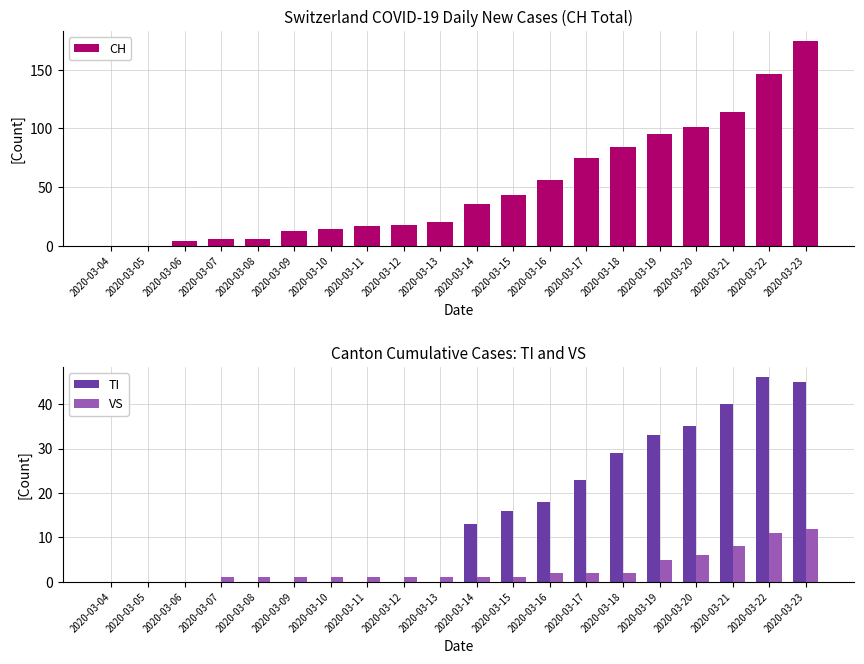

How many values in TI are above zero?

10